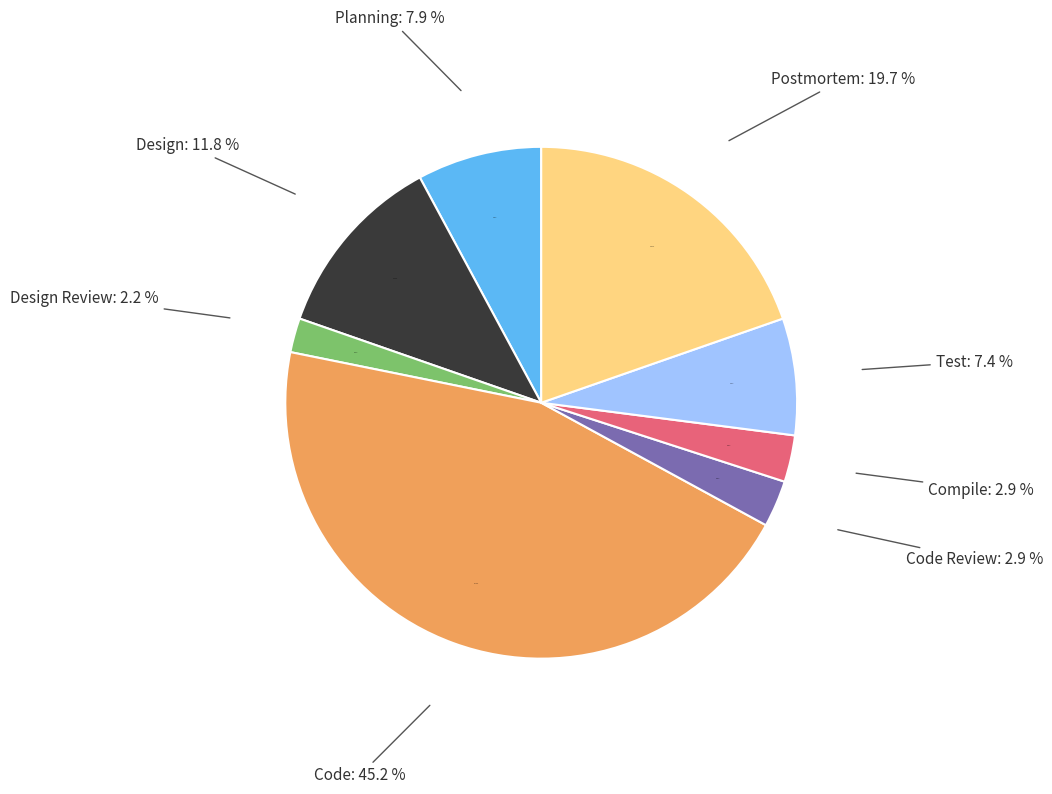

Is there any slice that represents more than half of the pie?

No